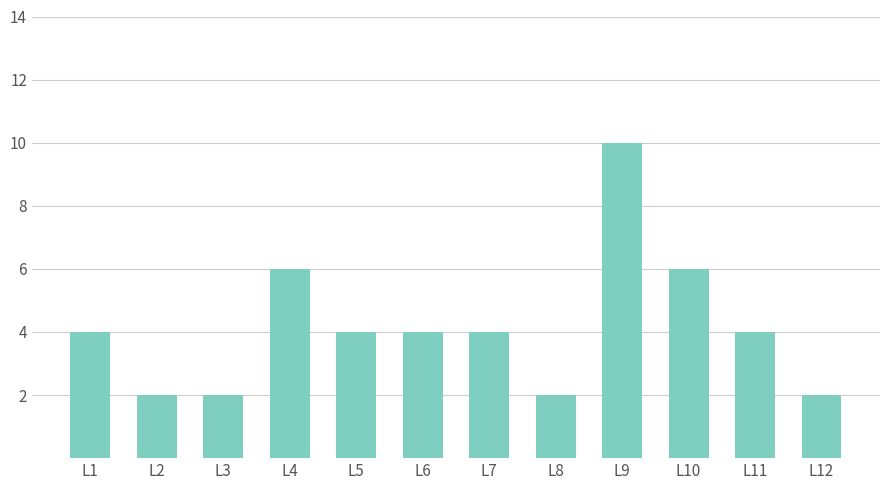

What is the sum of the values at L5 and L4?

10